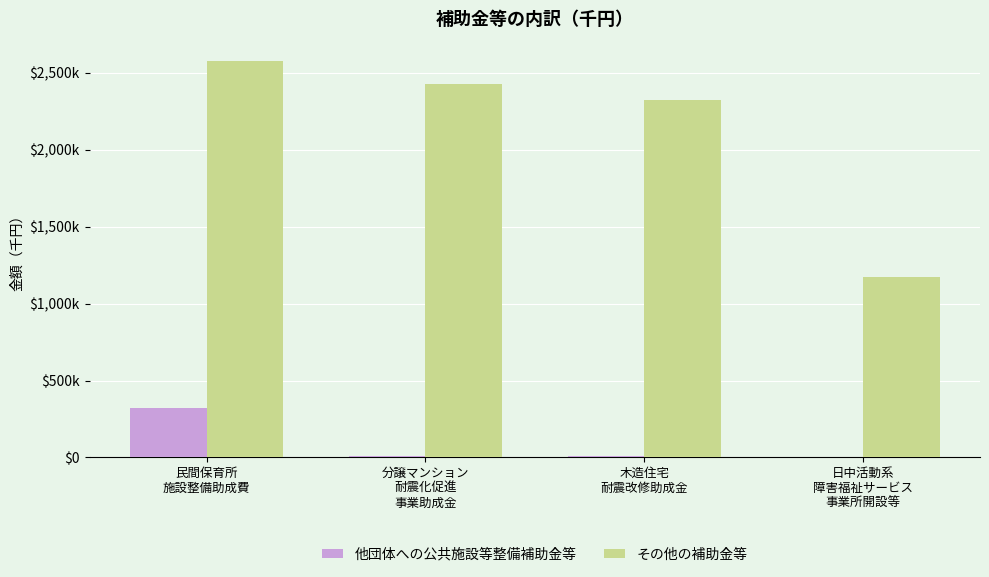

What are all the series names shown in the legend?

他団体への公共施設等整備補助金等, その他の補助金等